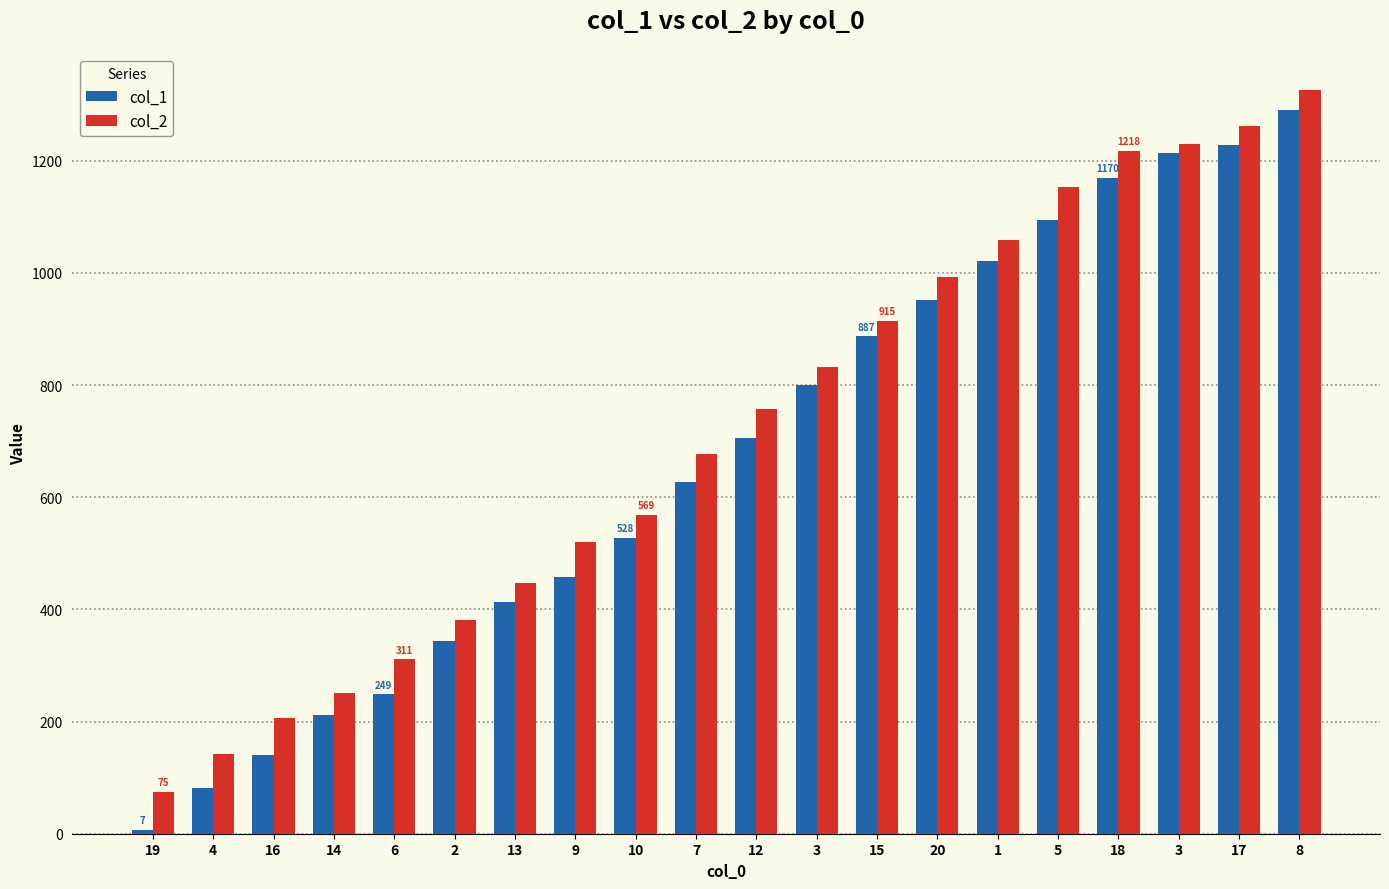

At how many categories does at least one series exceed 467?

13